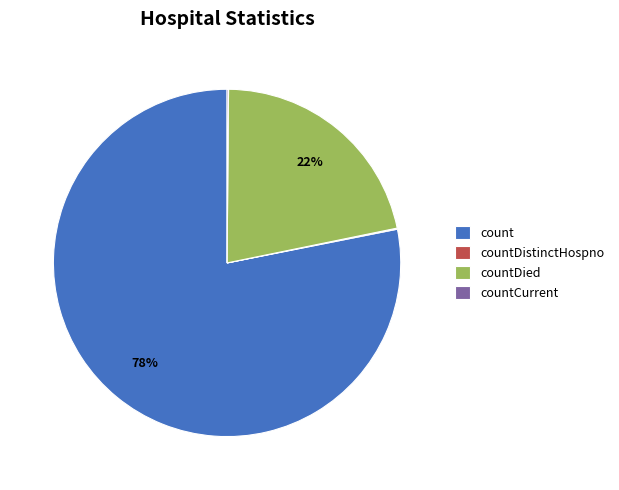

To the nearest percent, what is the difference between the largest and smallest slice percentages?

78%